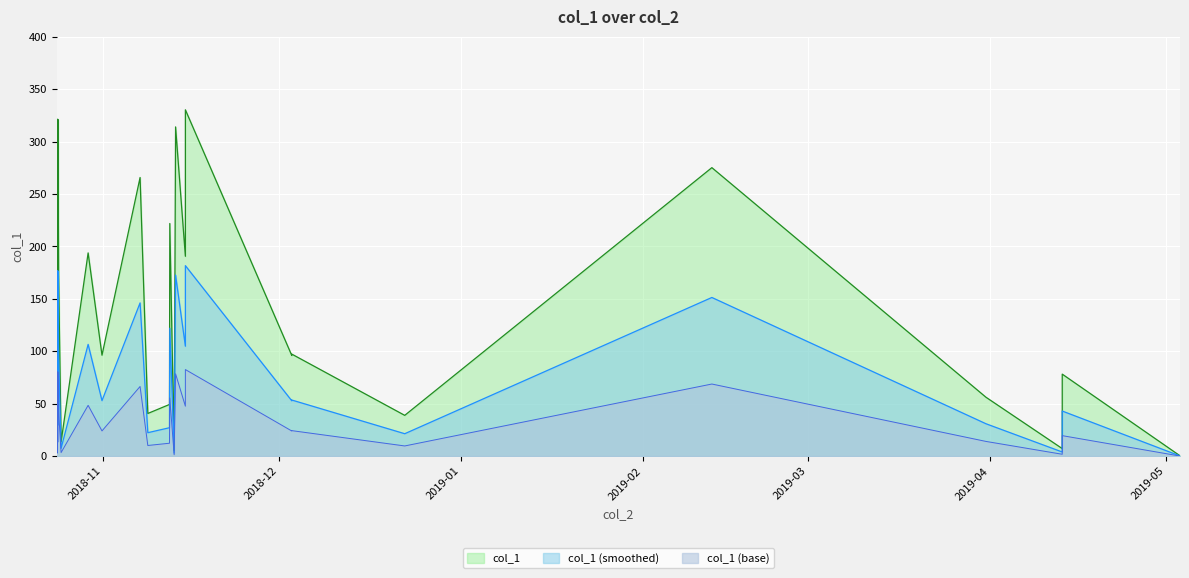

What is the average value?

119.0